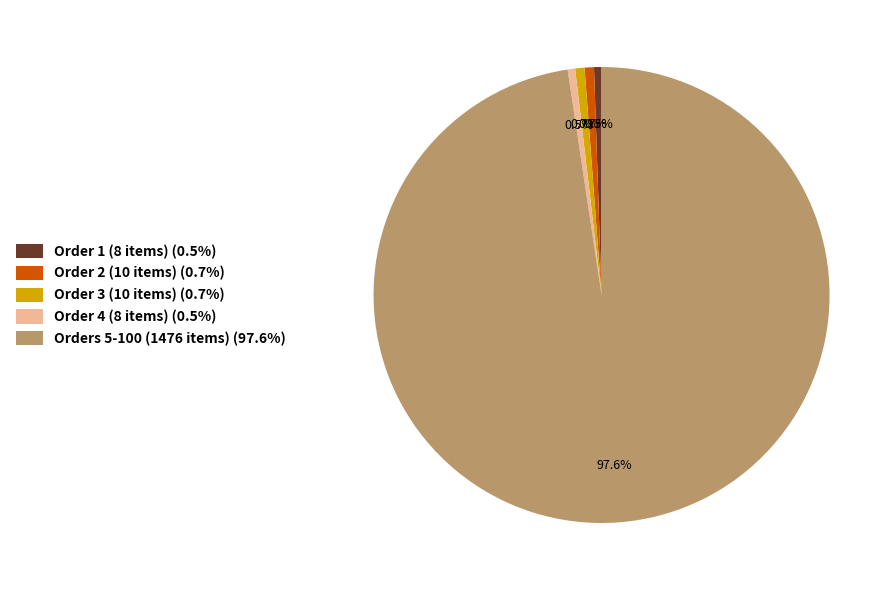

What is the majority slice?

Orders 5-100 (1476 items) (97.6%)